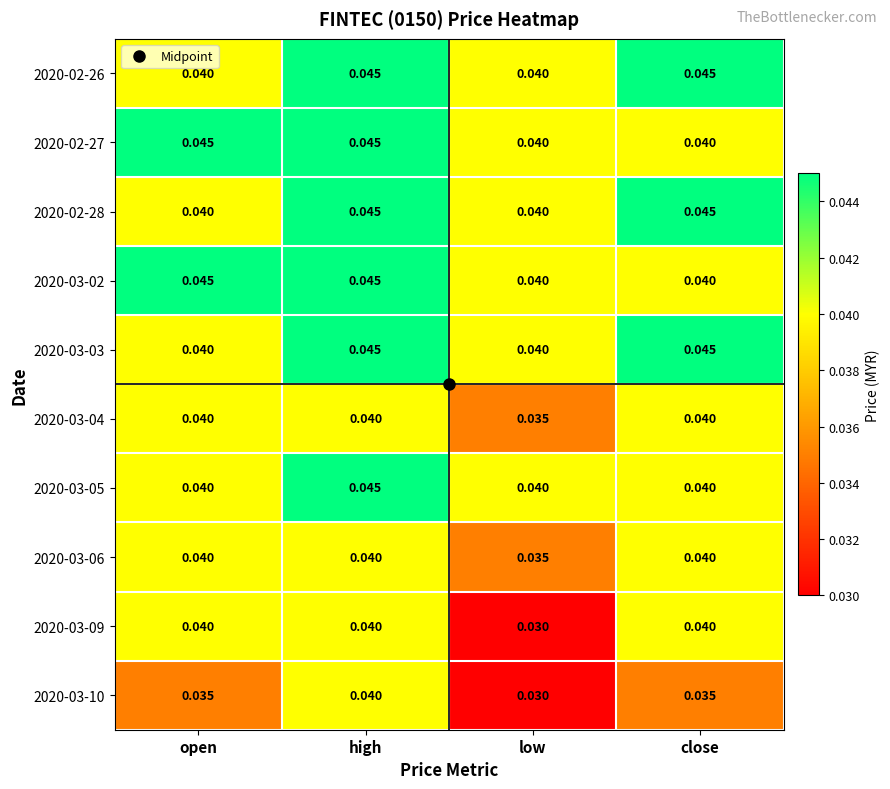

At which category is the sum across all series the highest?

high